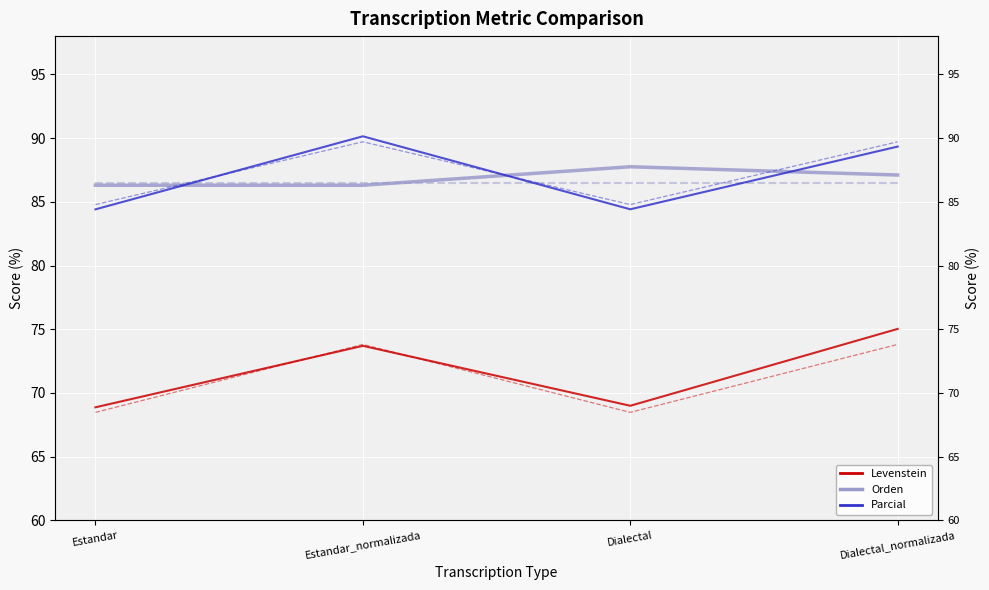

What are all the series names shown in the legend?

Levenstein, Orden, Parcial